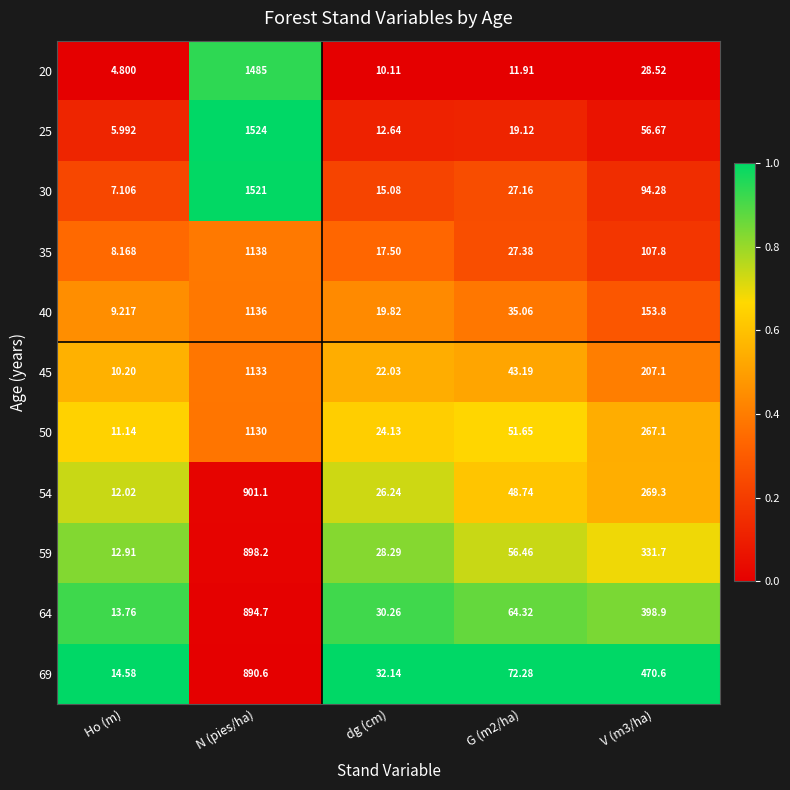

At which category is the sum across all series the highest?

N (pies/ha)